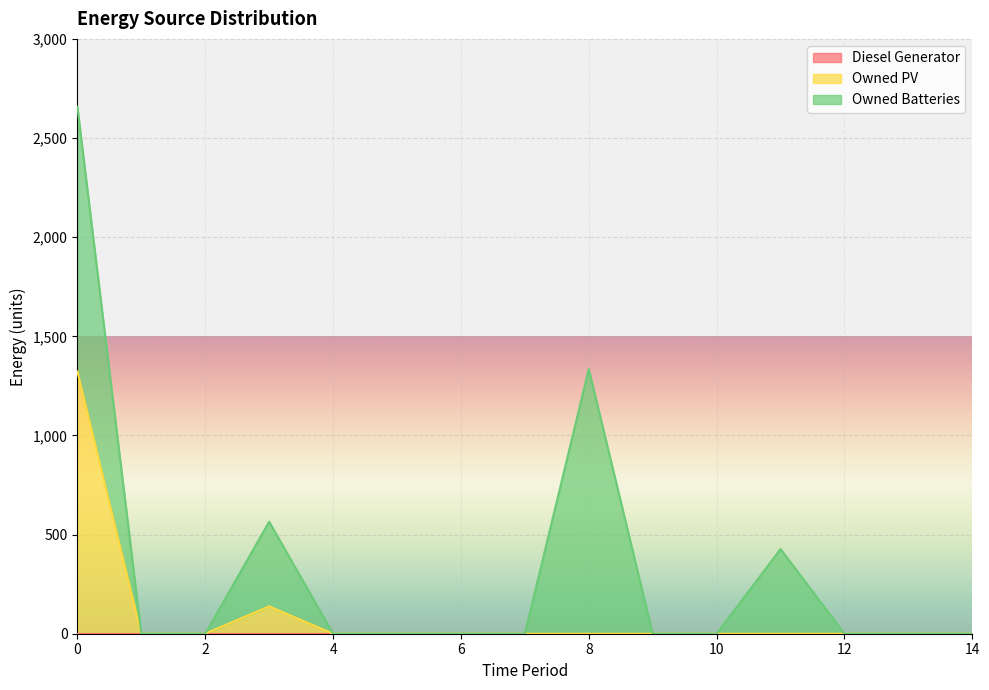

The Owned Batteries series shows 0 at 12. True or false?

True